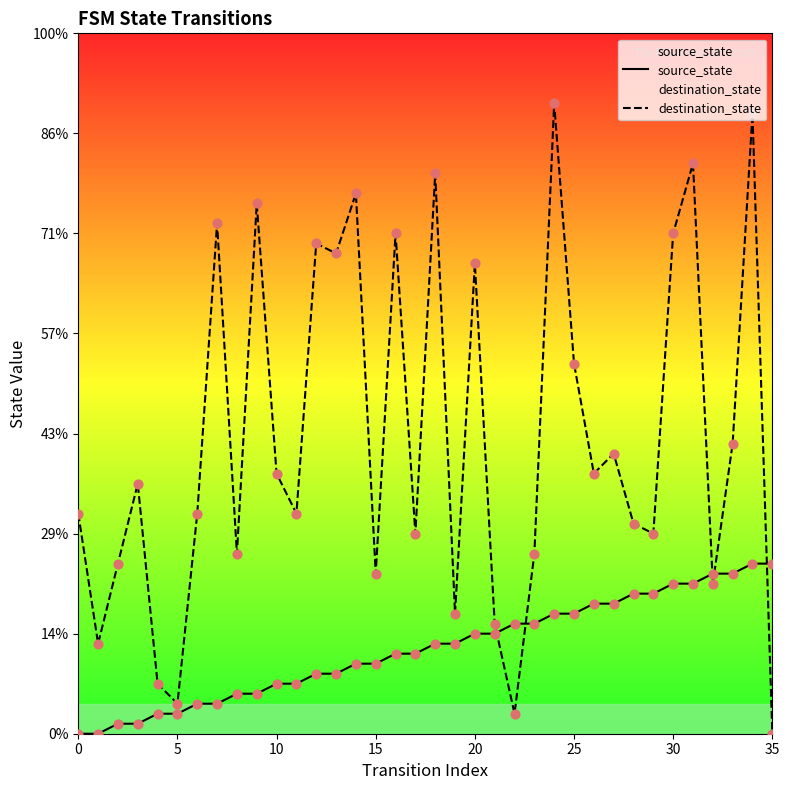

Which series has the largest Y range (max minus min)?

destination_state